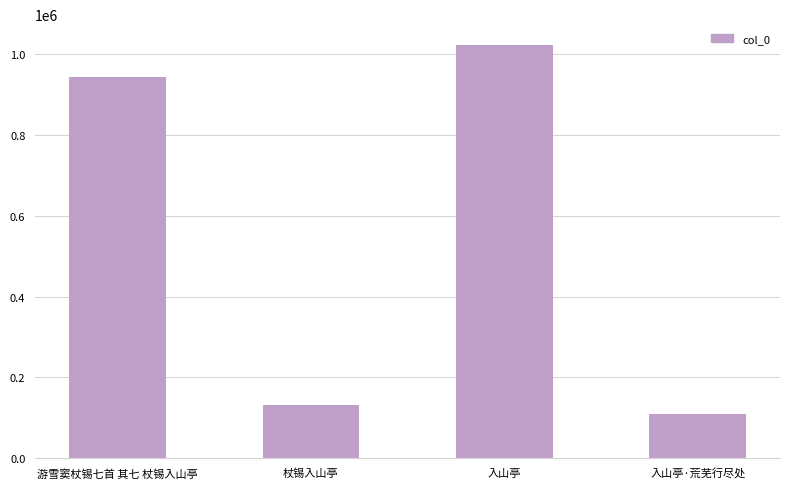

Reading left to right, transcribe all the data shown in this chart.

944826	131071	1023899	110115